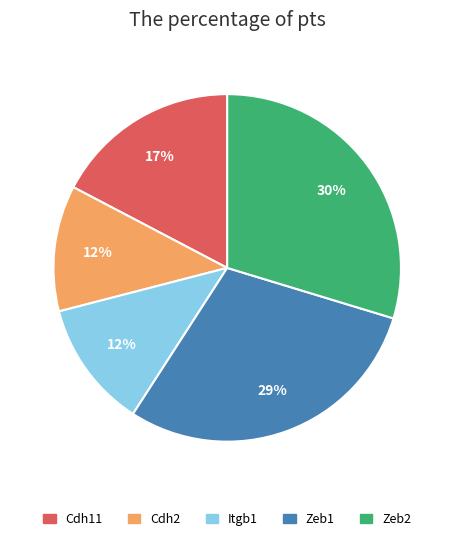

Is the sum of Cdh11 and Zeb1 greater than half?

No